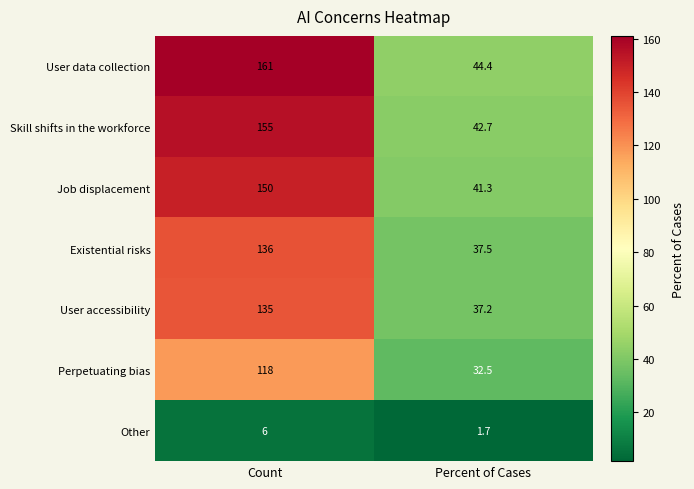

Reading left to right, what are all the values shown in this chart?

User data collection: 161.0	44.4
Skill shifts in the workforce: 155.0	42.7
Job displacement: 150.0	41.3
Existential risks: 136.0	37.5
User accessibility: 135.0	37.2
Perpetuating bias: 118.0	32.5
Other: 6.0	1.7